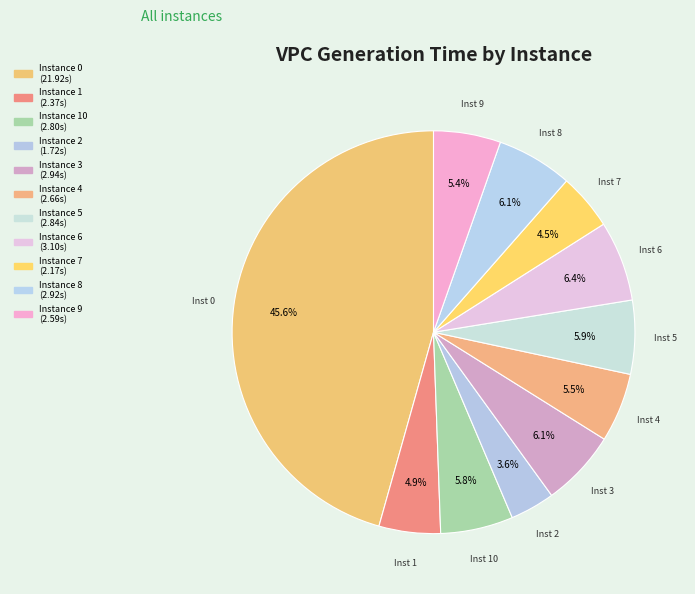

To the nearest percent, what is the difference between the largest and smallest slice percentages?

42%